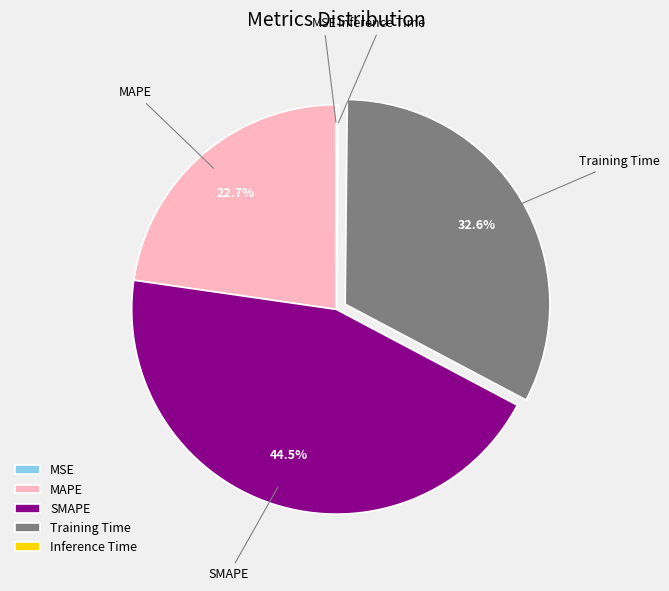

True or false: MAPE accounts for 11% of the total.

False